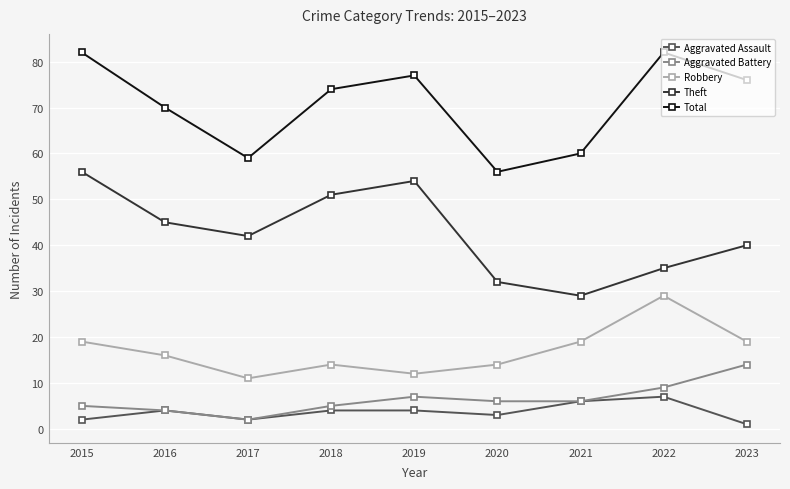

True or false: Robbery has more than 2 interior local peaks.

False